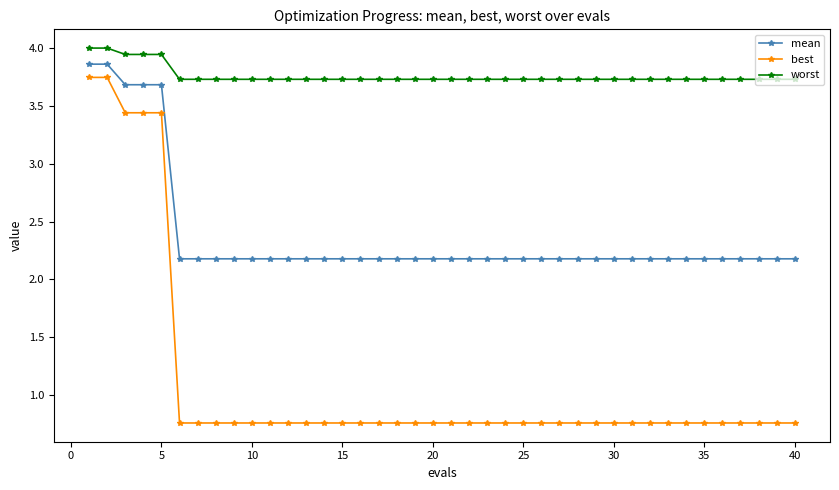

Which series has the widest spread of values?

best